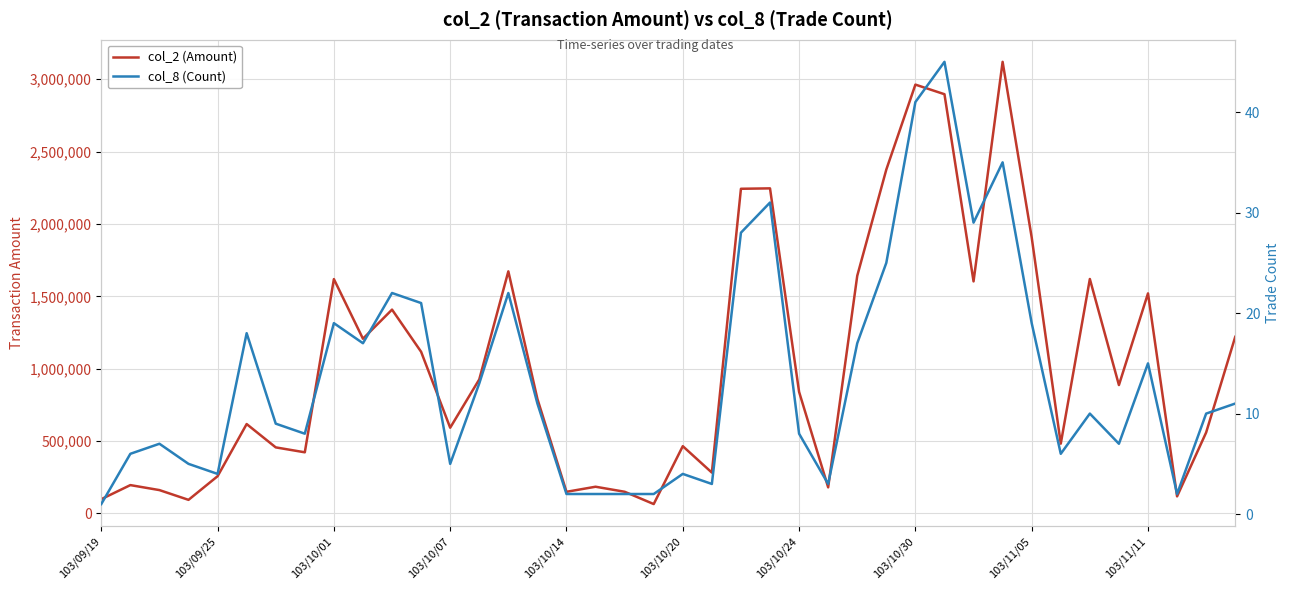

What is the minimum value for col_8 (Count)?

1